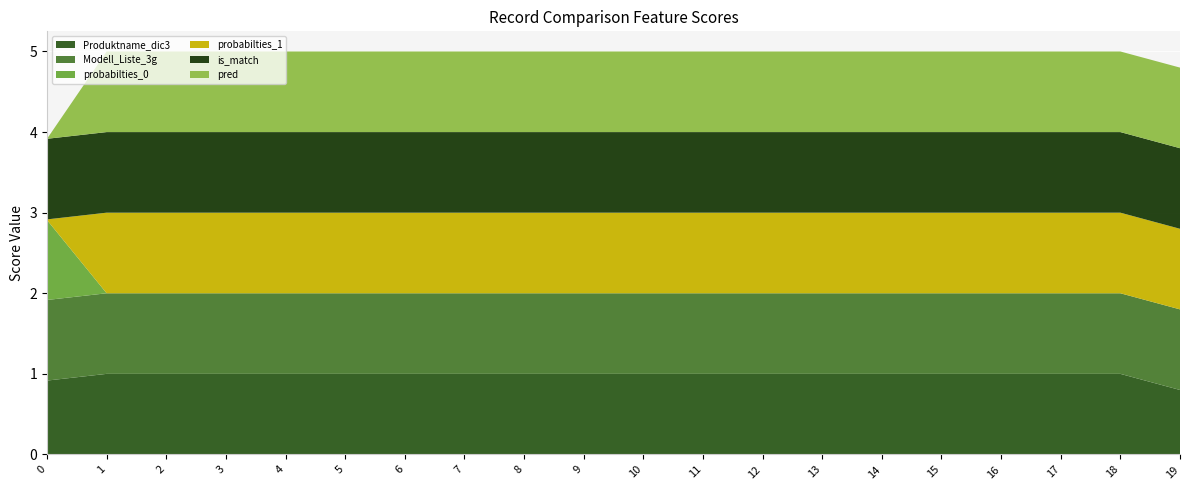

Reading left to right, extract all data points from this chart.

Produktname_dic3: 0.9	1.0	1.0	1.0	1.0	1.0	1.0	1.0	1.0	1.0	1.0	1.0	1.0	1.0	1.0	1.0	1.0	1.0	1.0	0.8
Modell_Liste_3g: 1.0	1.0	1.0	1.0	1.0	1.0	1.0	1.0	1.0	1.0	1.0	1.0	1.0	1.0	1.0	1.0	1.0	1.0	1.0	1.0
probabilties_0: 1.0	0.0	0.0	0.0	0.0	0.0	0.0	0.0	0.0	0.0	0.0	0.0	0.0	0.0	0.0	0.0	0.0	0.0	0.0	0.0
probabilties_1: 0.0	1.0	1.0	1.0	1.0	1.0	1.0	1.0	1.0	1.0	1.0	1.0	1.0	1.0	1.0	1.0	1.0	1.0	1.0	1.0
is_match: 1.0	1.0	1.0	1.0	1.0	1.0	1.0	1.0	1.0	1.0	1.0	1.0	1.0	1.0	1.0	1.0	1.0	1.0	1.0	1.0
pred: 0.0	1.0	1.0	1.0	1.0	1.0	1.0	1.0	1.0	1.0	1.0	1.0	1.0	1.0	1.0	1.0	1.0	1.0	1.0	1.0